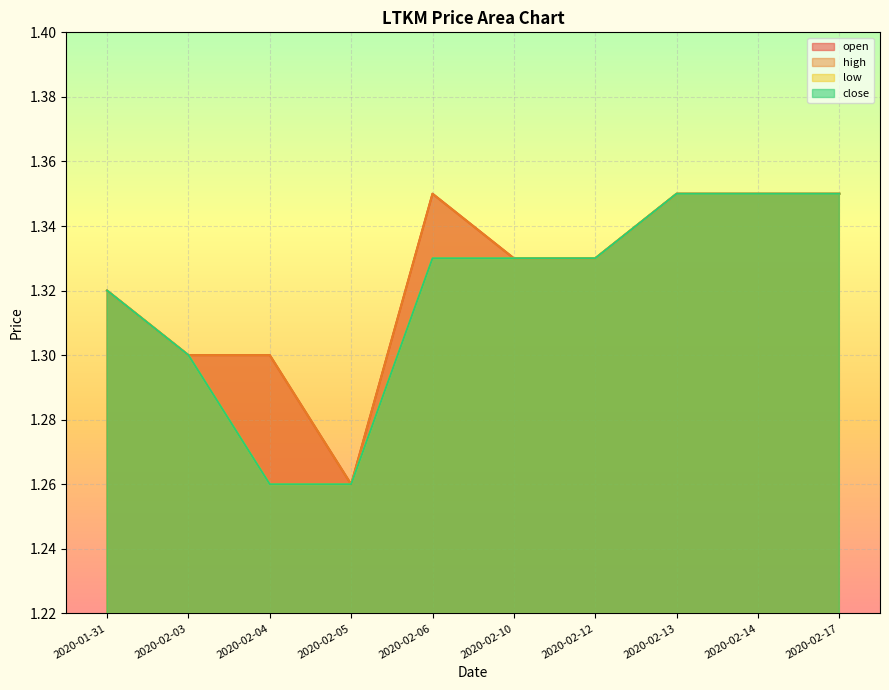

What is the average value of the open series?

1.3